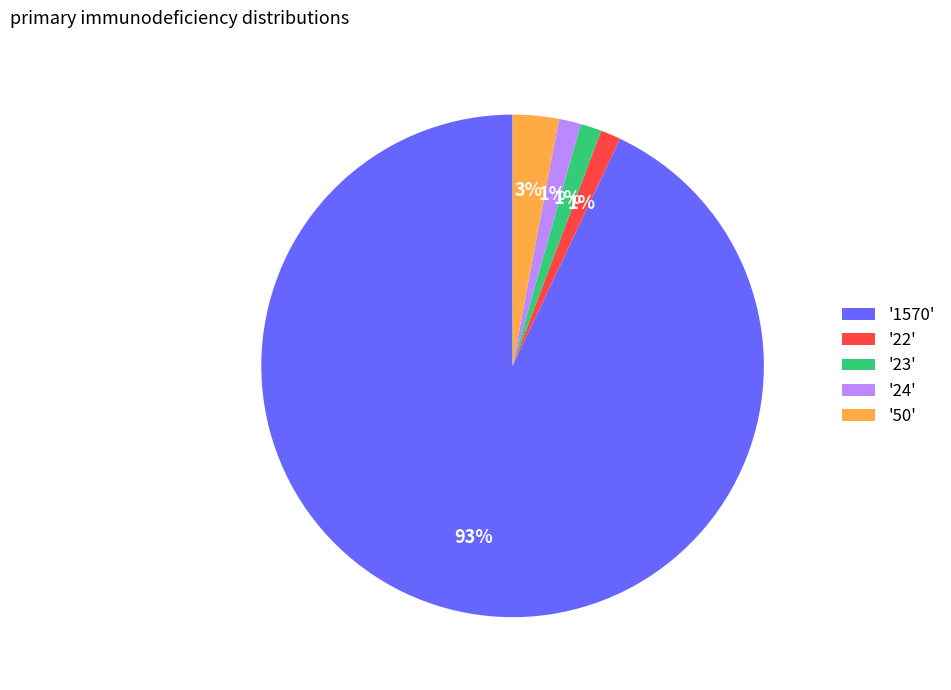

What percentage is the '24' slice, to the nearest percent?

1%